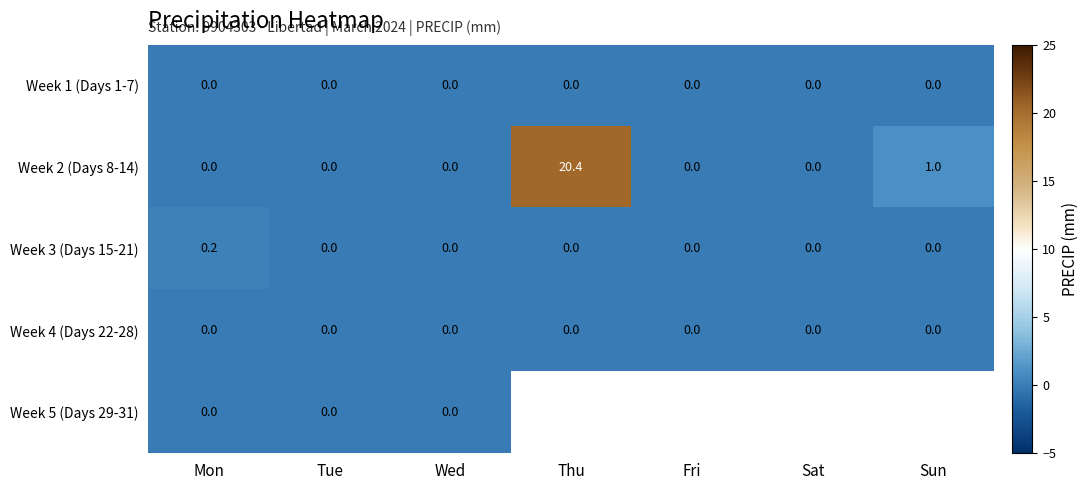

The Week 2 (Days 8-14) series shows 20.4 at Thu. True or false?

True